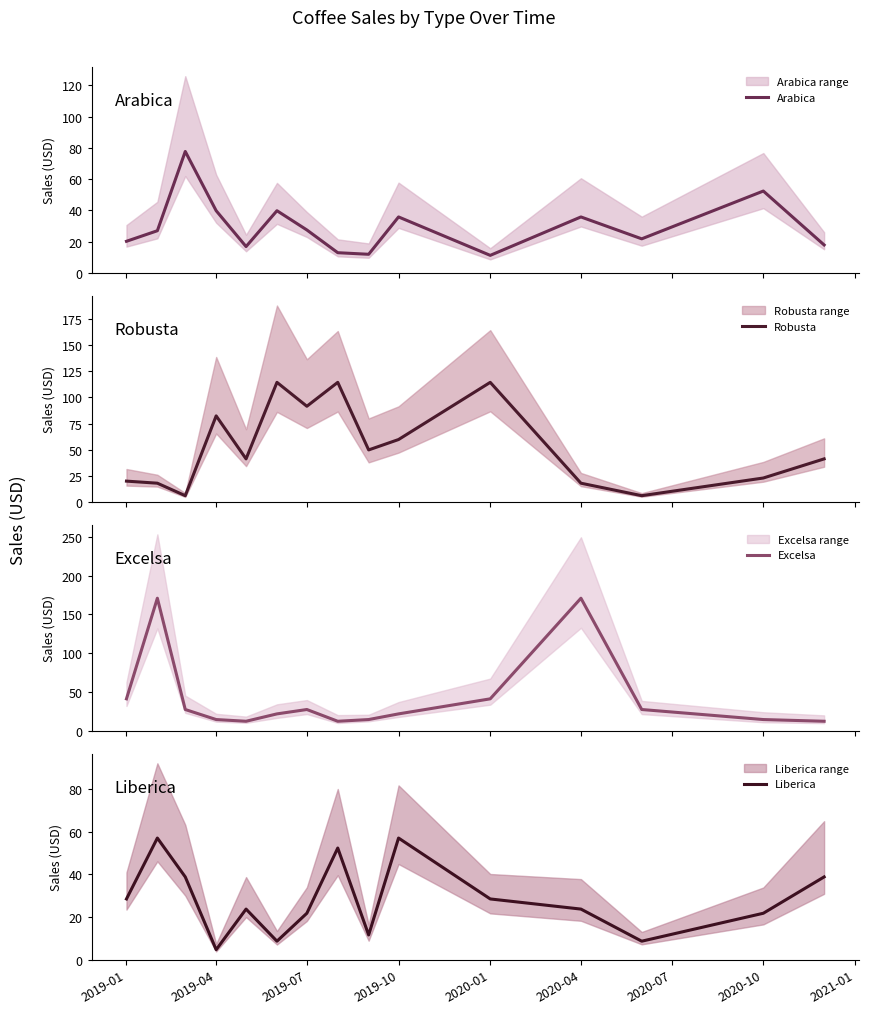

What is the difference between the Robusta values at 2021-01 and 10?

64.7